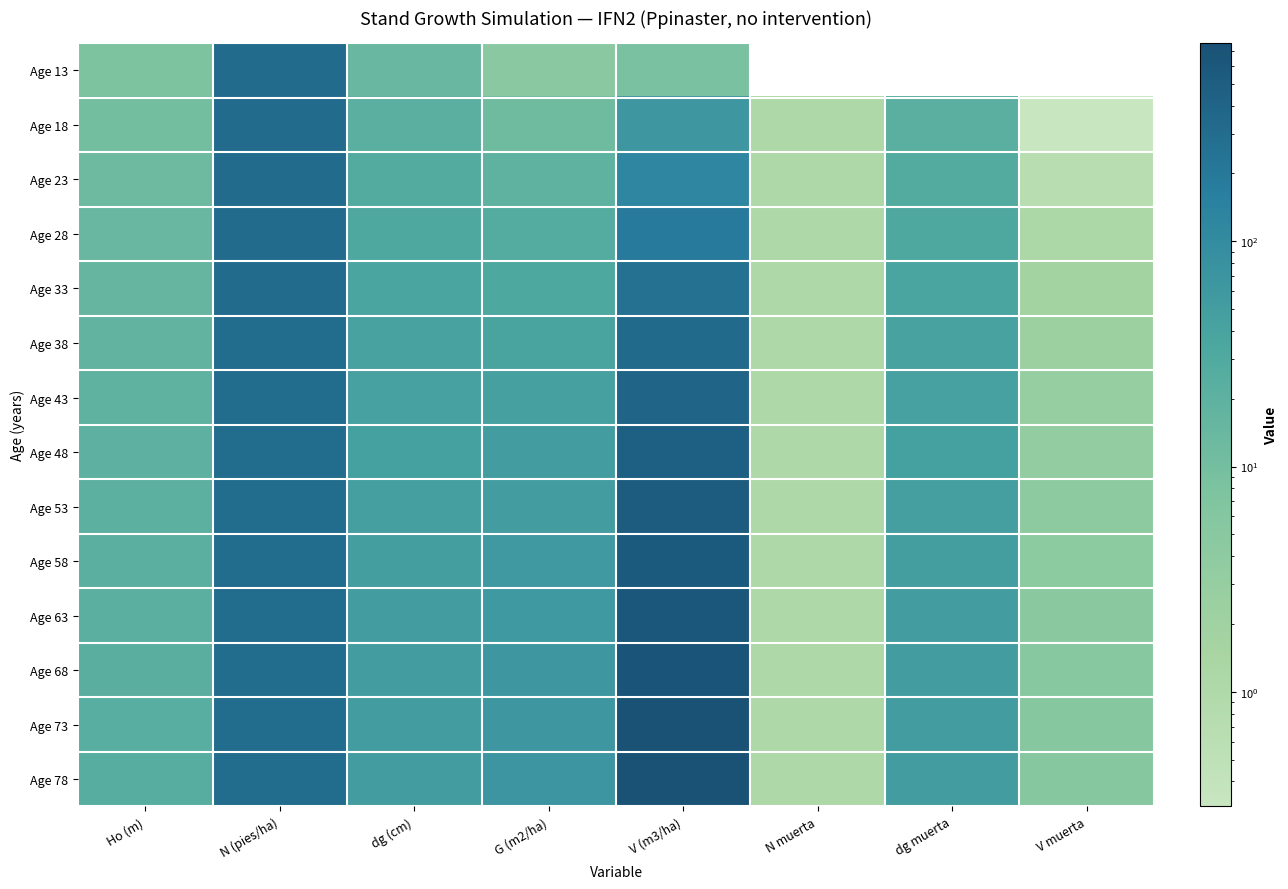

True or false: Age 38 has a value of 0.7 at N muerta.

False